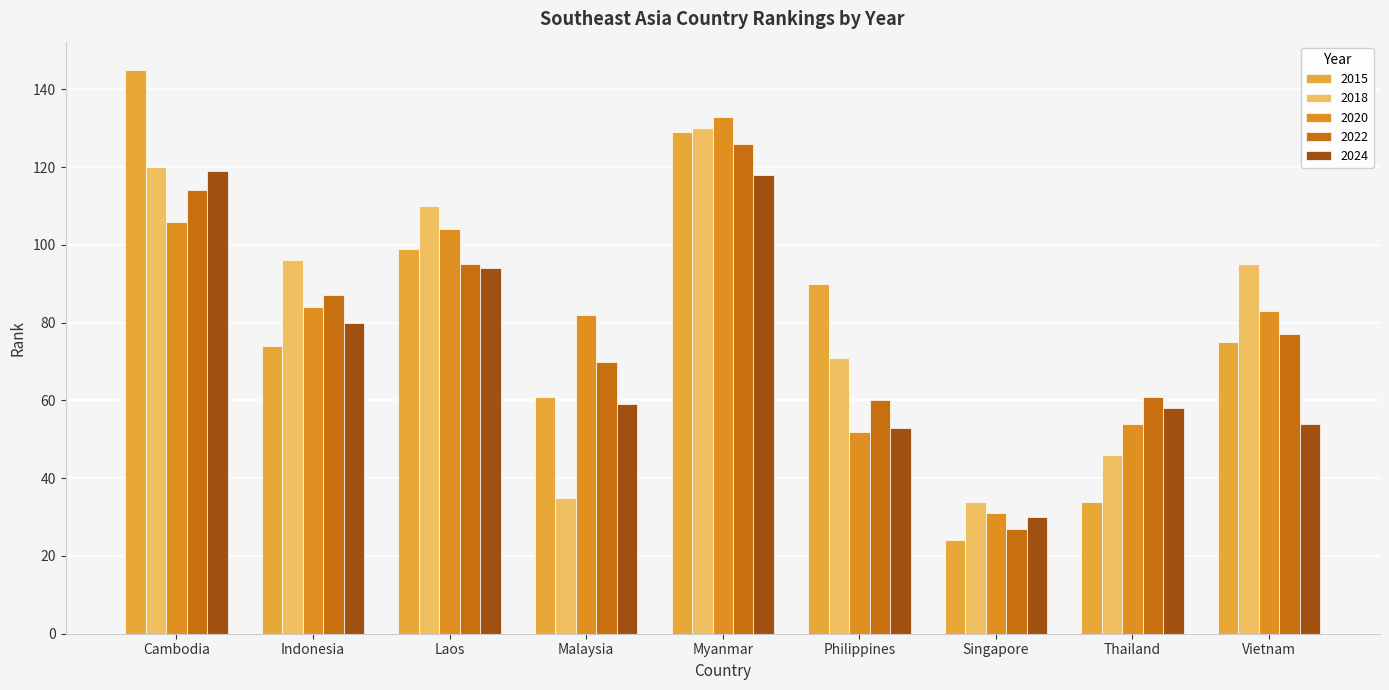

What are all the series names shown in the legend?

2015, 2018, 2020, 2022, 2024